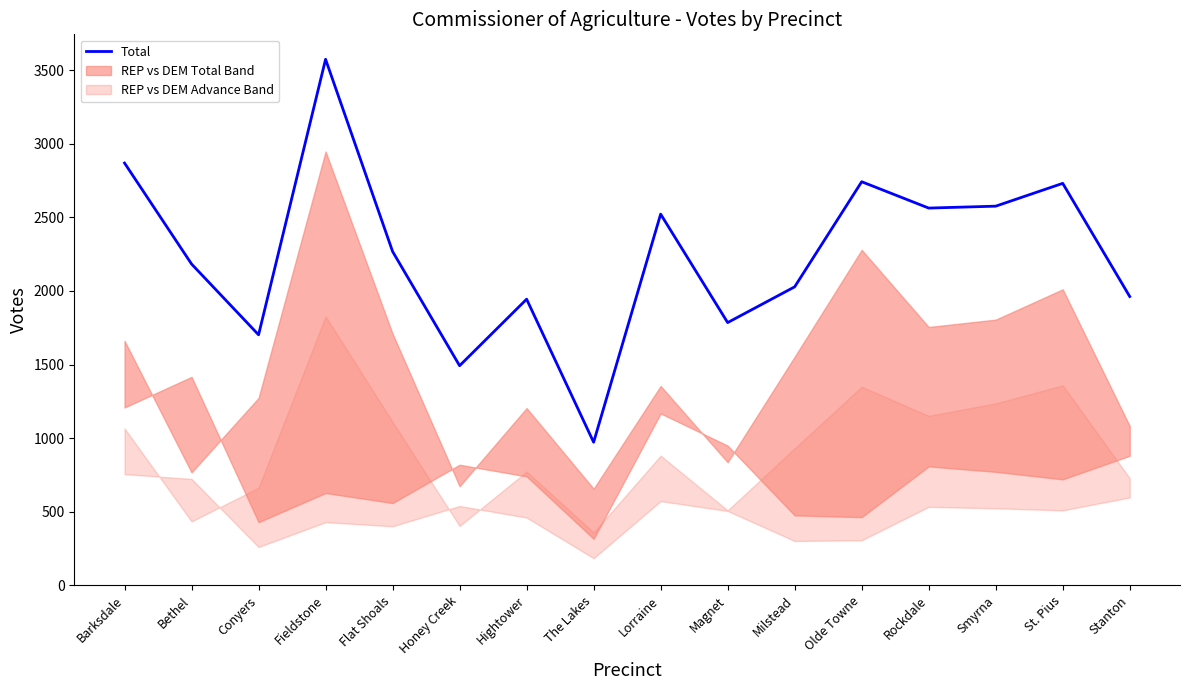

Reading right to left, extract all data points from this chart.

Stanton=1962	St. Pius=2731	Smyrna=2576	Rockdale=2563	Olde Towne=2742	Milstead=2028	Magnet=1785	Lorraine=2522	The Lakes=972	Hightower=1944	Honey Creek=1492	Flat Shoals=2268	Fieldstone=3574	Conyers=1702	Bethel=2183	Barksdale=2869